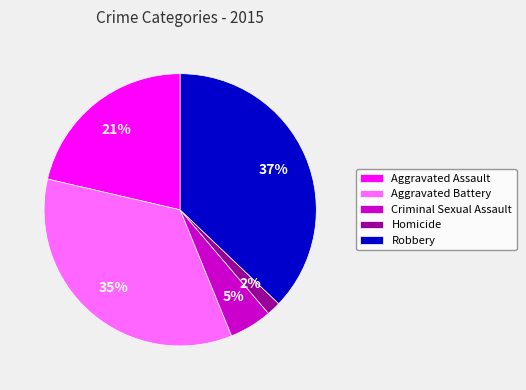

The Aggravated Battery slice represents 35% of the pie. True or false?

True